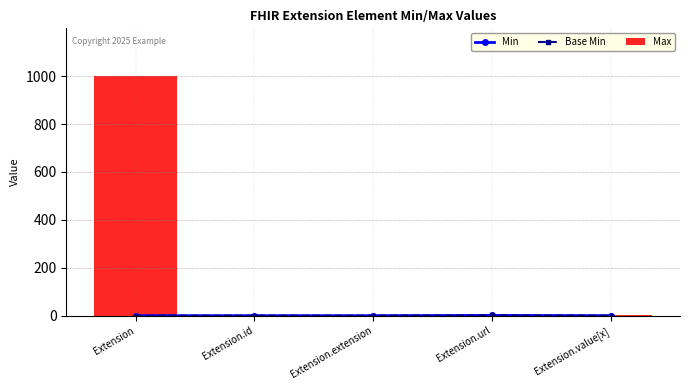

Which has a higher value, Extension.url or Extension?

Extension.url